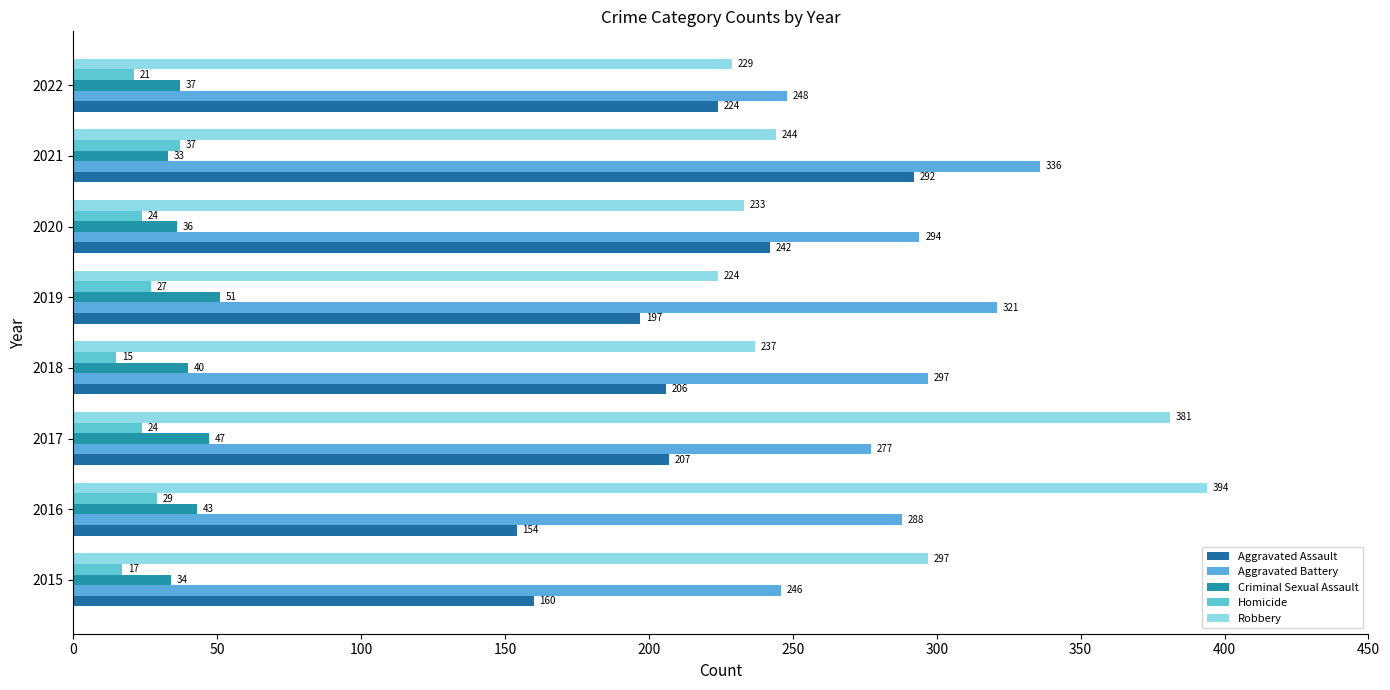

What are all the series names shown in the legend?

Aggravated Assault, Aggravated Battery, Criminal Sexual Assault, Homicide, Robbery